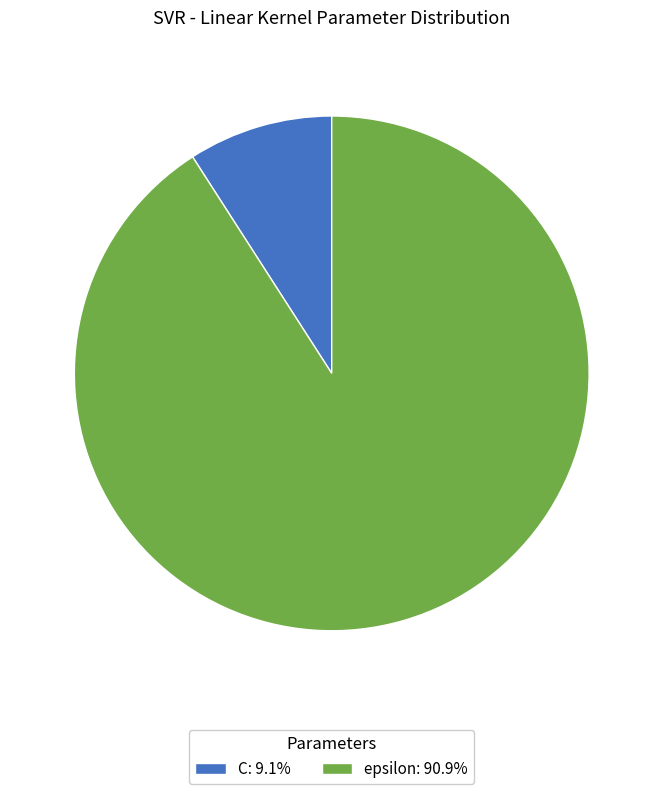

What is the ratio of the value at epsilon: 90.9% to the value at C: 9.1%?

10.0